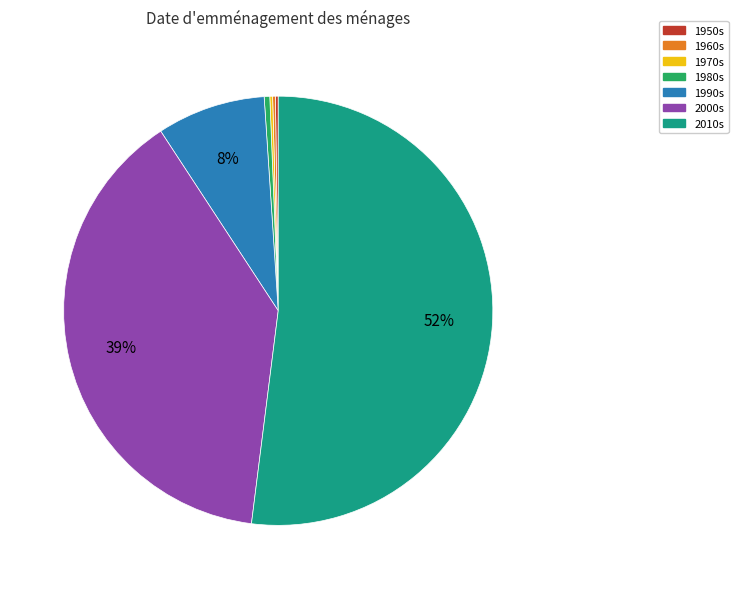

To the nearest percent, what is the average slice percentage?

14%